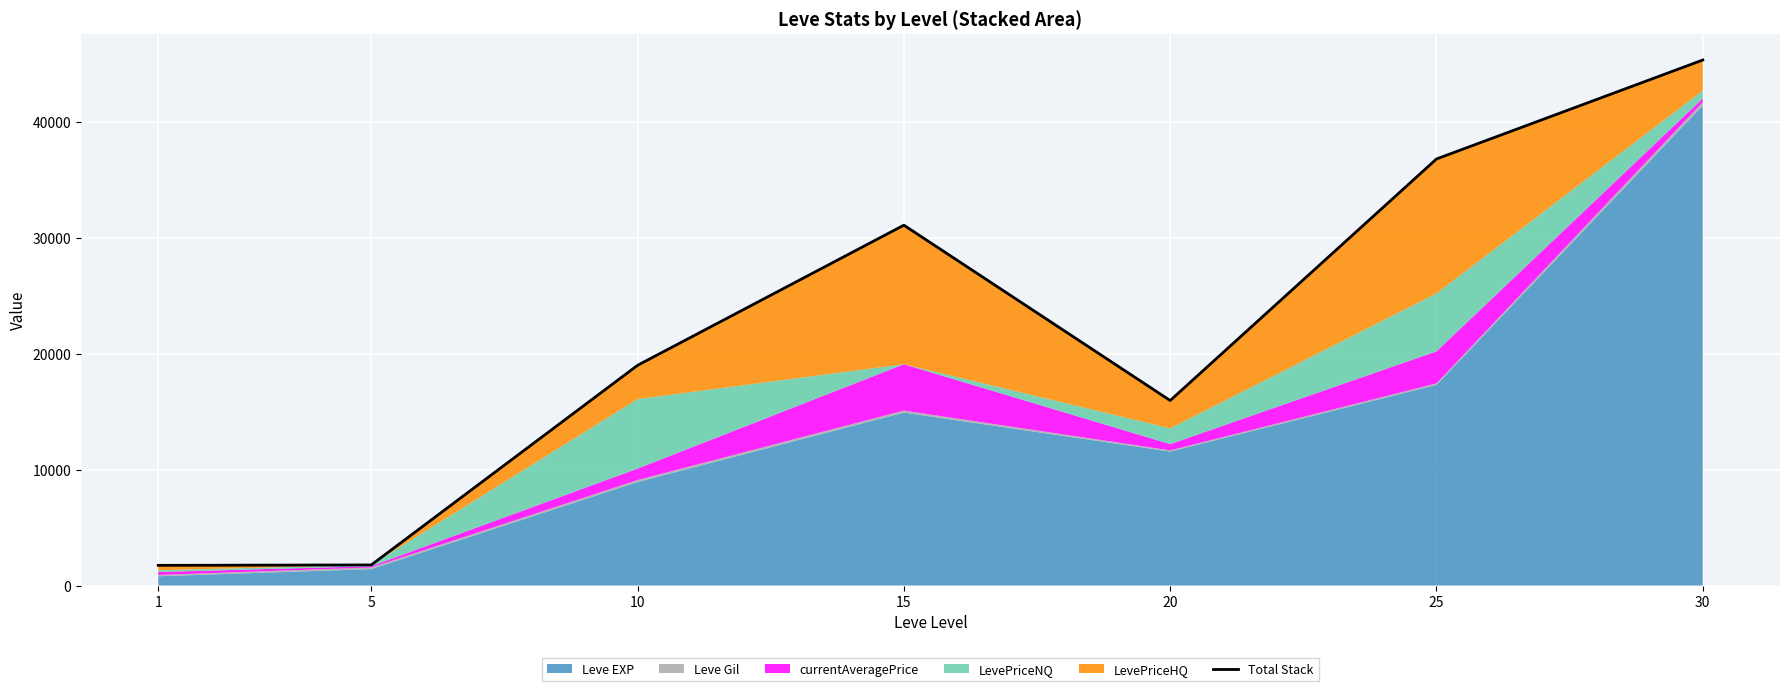

List the labels in order of value, largest first.

30, 25, 15, 10, 20, 5, 1